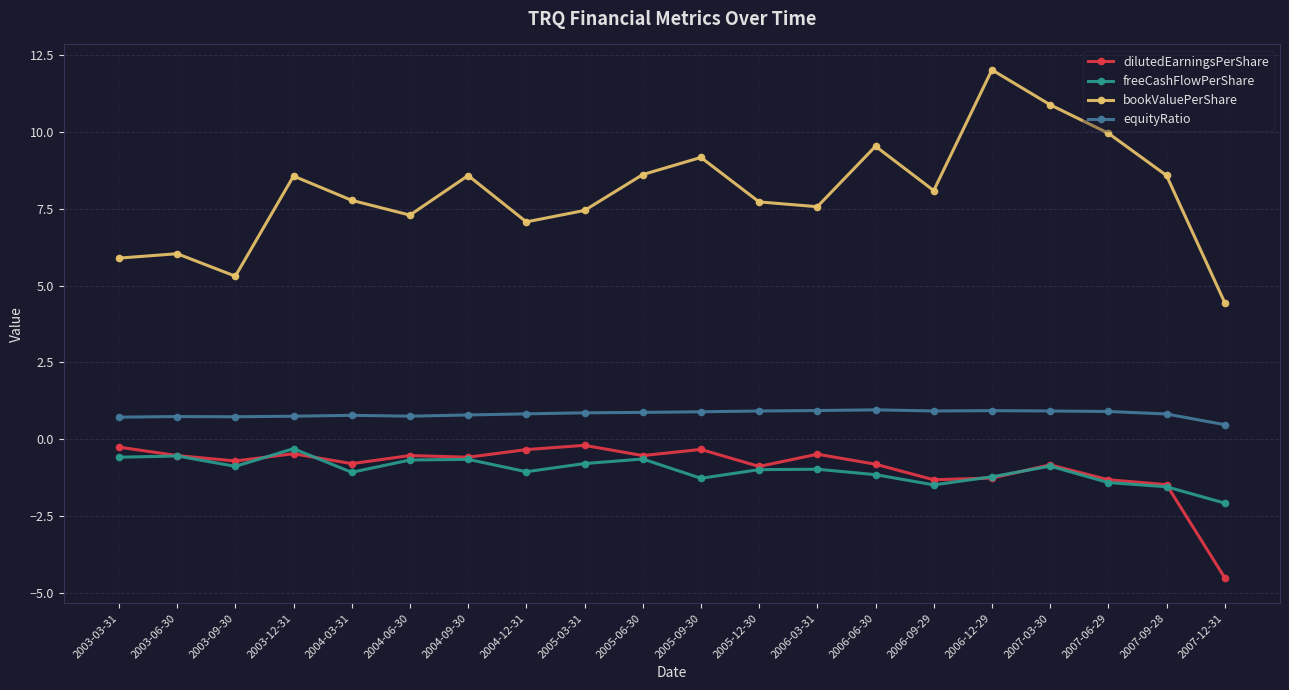

True or false: freeCashFlowPerShare has more than 0 interior local peaks.

True